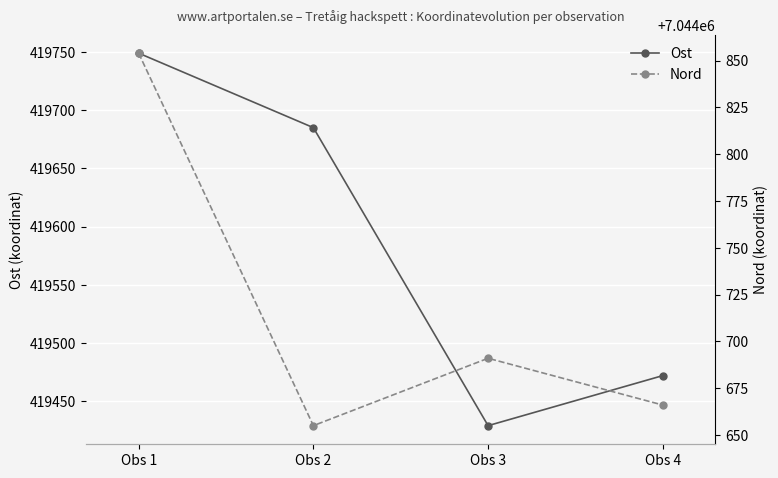

Read the Ost value at Obs 2.

419685